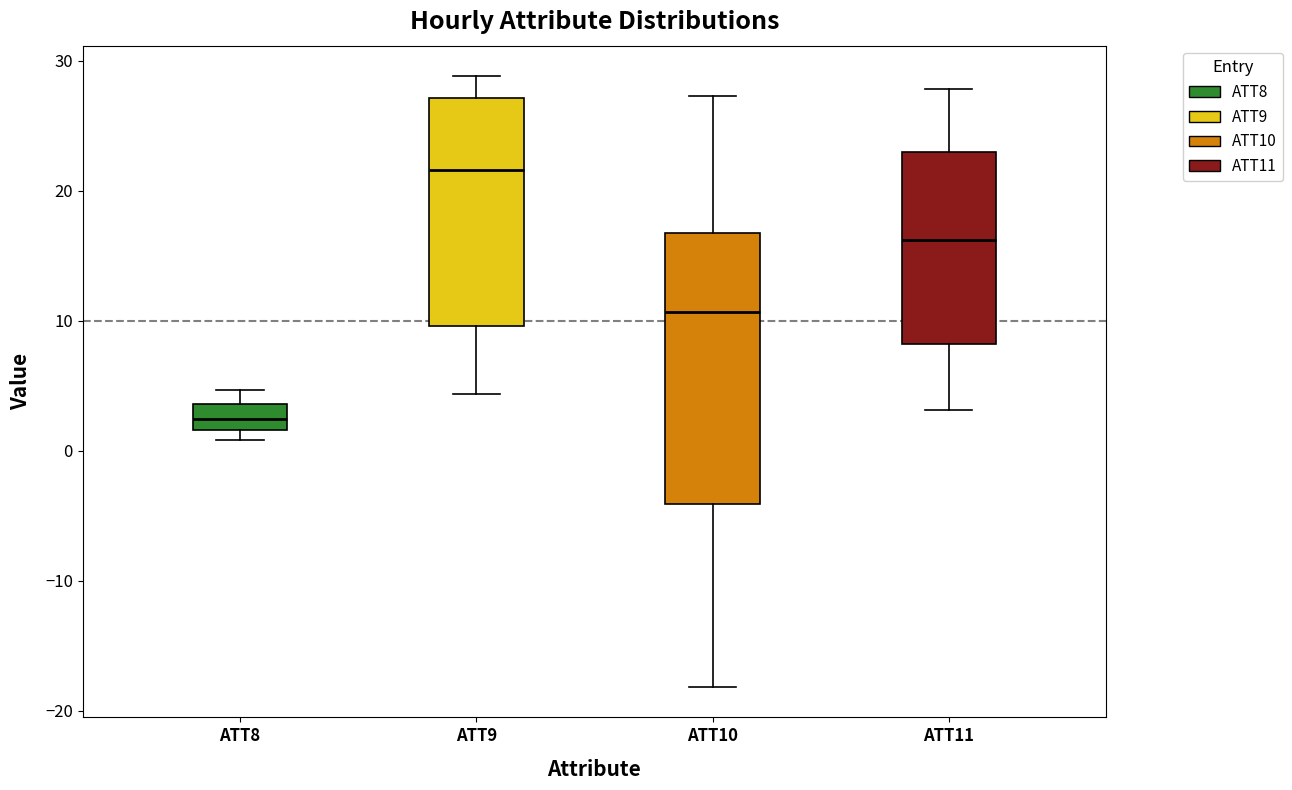

Which box has the highest median line?

ATT9